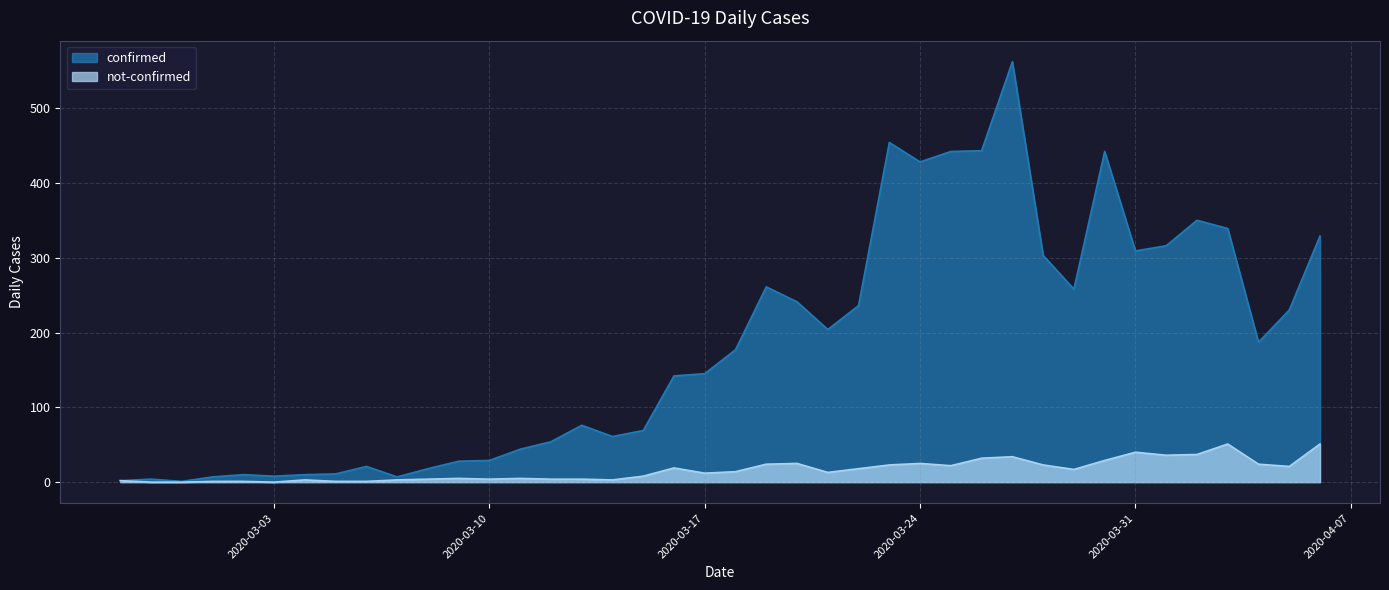

Reading left to right, what are all the values shown in this chart?

confirmed: 2020-02-27=2	2020-02-28=4	2020-02-29=1	2020-03-01=7	2020-03-02=10	2020-03-03=8	2020-03-04=10	2020-03-05=11	2020-03-06=21	2020-03-07=7	2020-03-08=18	2020-03-09=28	2020-03-10=29	2020-03-11=44	2020-03-12=54	2020-03-13=76	2020-03-14=61	2020-03-15=69	2020-03-16=142	2020-03-17=145	2020-03-18=177	2020-03-19=261	2020-03-20=241	2020-03-21=204	2020-03-22=236	2020-03-23=454	2020-03-24=428	2020-03-25=442	2020-03-26=443	2020-03-27=562	2020-03-28=303	2020-03-29=258	2020-03-30=442	2020-03-31=309	2020-04-01=316	2020-04-02=350	2020-04-03=339	2020-04-04=187	2020-04-05=230	2020-04-06=329
not-confirmed: 2020-02-27=2	2020-02-28=0	2020-02-29=0	2020-03-01=1	2020-03-02=1	2020-03-03=0	2020-03-04=3	2020-03-05=1	2020-03-06=1	2020-03-07=3	2020-03-08=4	2020-03-09=5	2020-03-10=4	2020-03-11=5	2020-03-12=4	2020-03-13=4	2020-03-14=3	2020-03-15=8	2020-03-16=19	2020-03-17=12	2020-03-18=14	2020-03-19=24	2020-03-20=25	2020-03-21=13	2020-03-22=18	2020-03-23=23	2020-03-24=25	2020-03-25=22	2020-03-26=32	2020-03-27=34	2020-03-28=23	2020-03-29=17	2020-03-30=29	2020-03-31=40	2020-04-01=36	2020-04-02=37	2020-04-03=51	2020-04-04=24	2020-04-05=21	2020-04-06=51